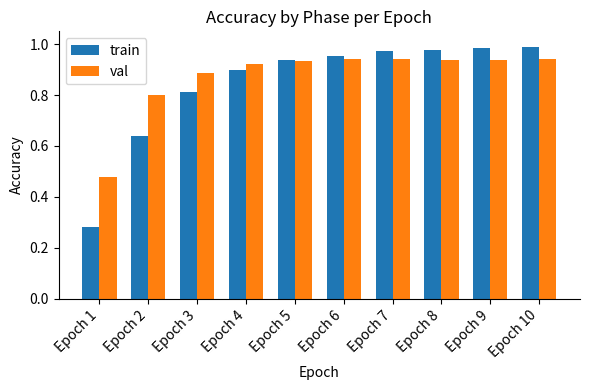

Which series has the largest range (max minus min)?

train